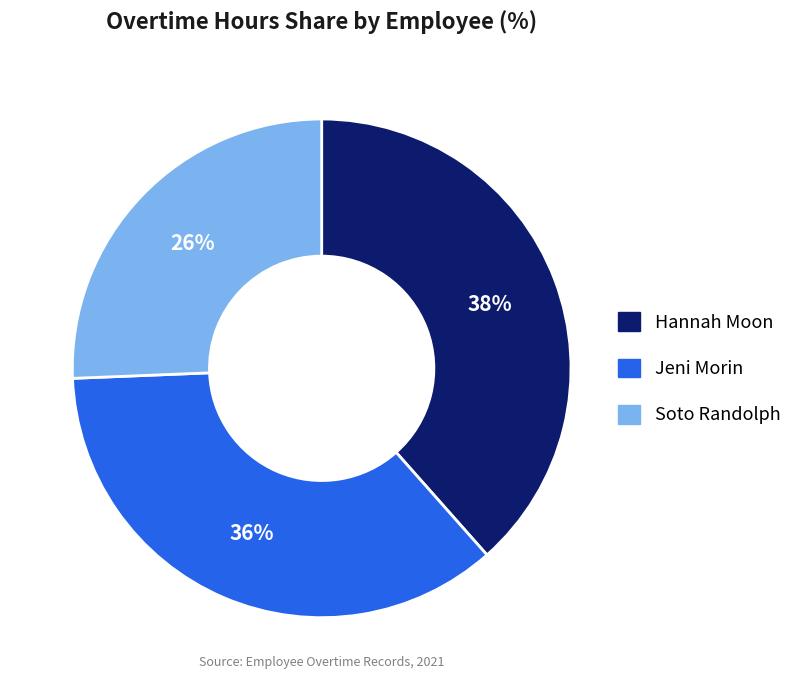

To the nearest percent, what is the average slice percentage?

33%